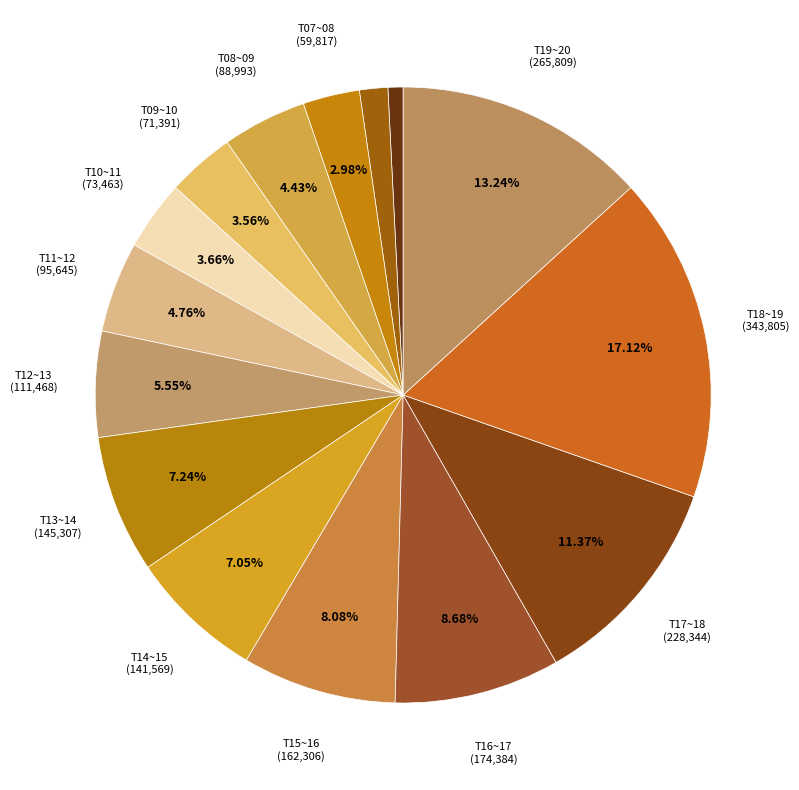

How many slices are in this pie chart?

15